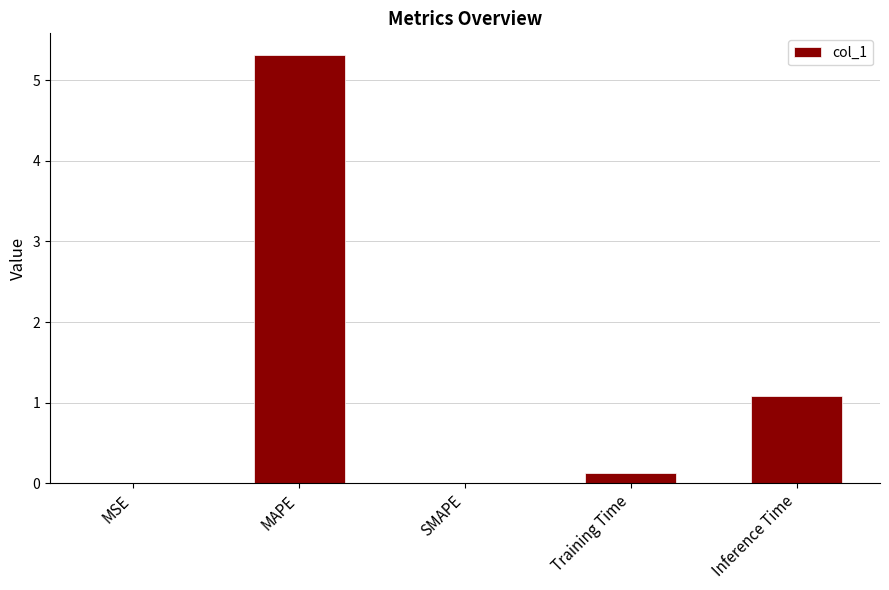

Read the value at MAPE.

5.3